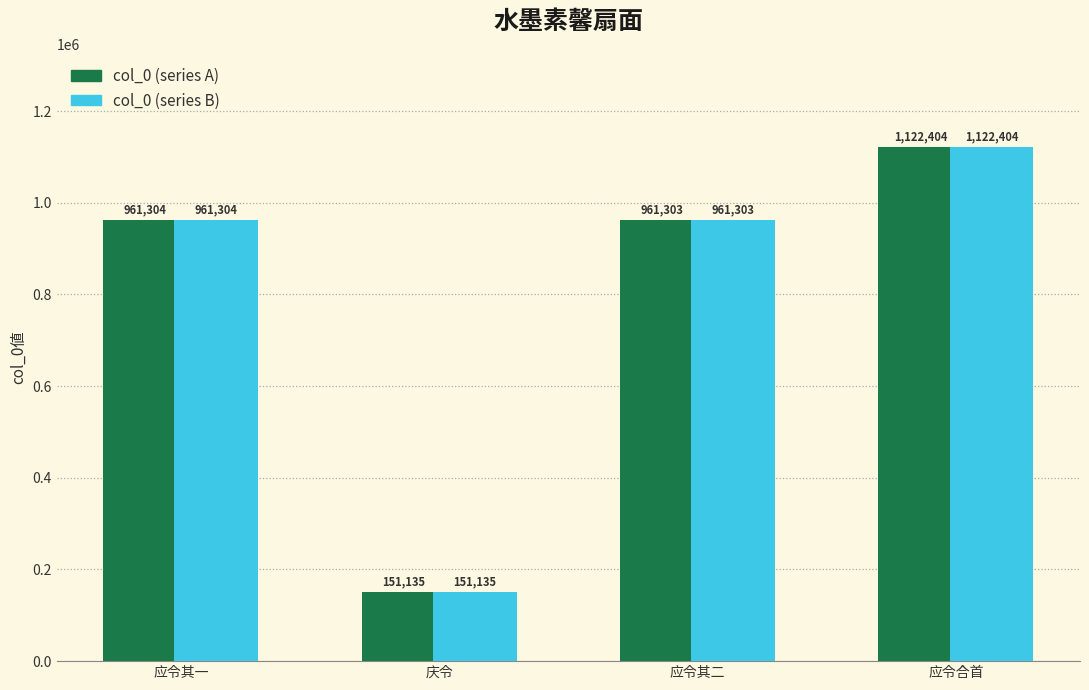

Which category has the highest value across all series?

应令合首